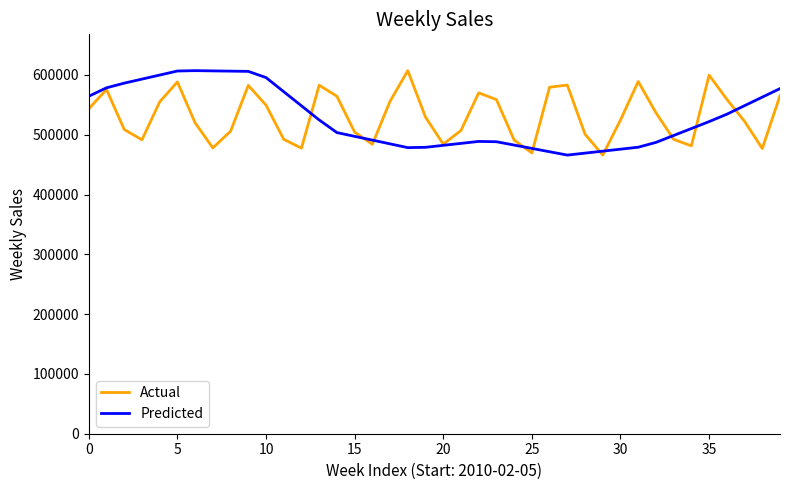

What is the minimum value shown in the chart?

465993.5